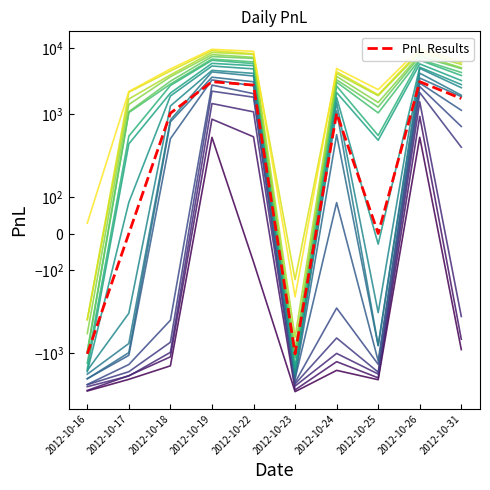

At which category does the data reach its first local valley?

2012-10-23